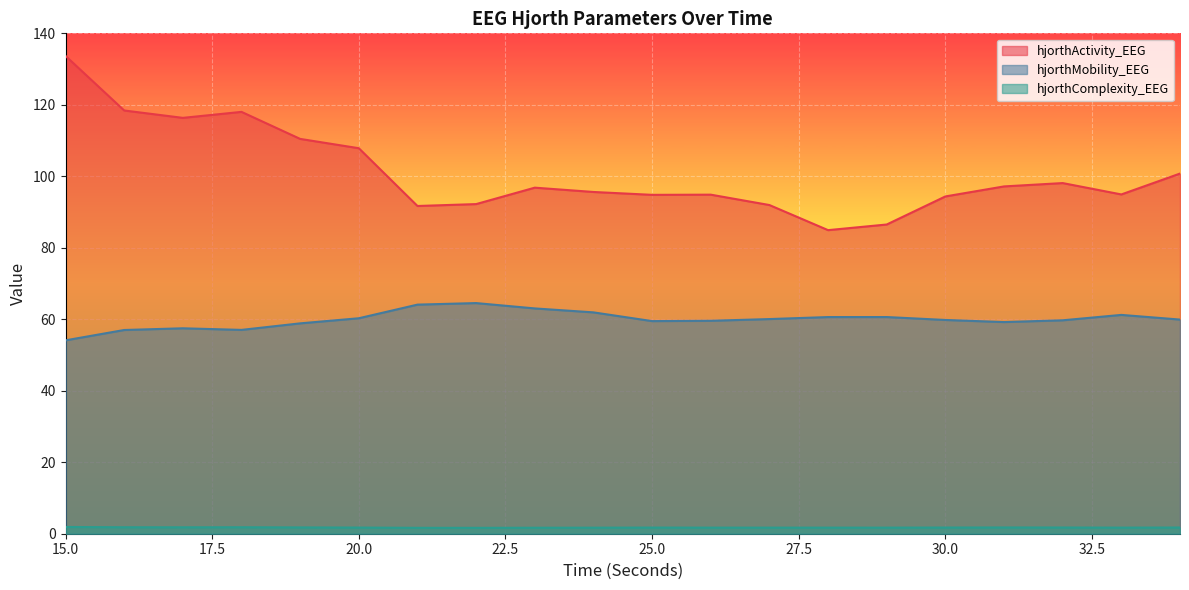

Between 34 and 15, which is larger?

15